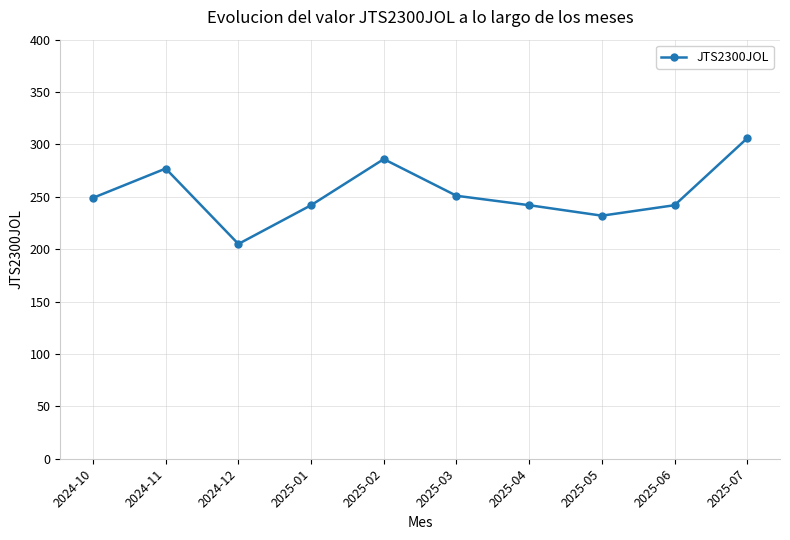

What is the sum of the values at 2025-01 and 2024-10?

491